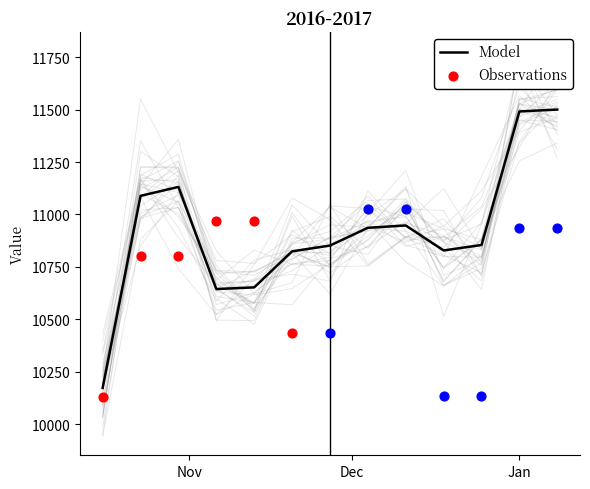

What is the change in value from 2016-11-13 to 2016-12-04?

+284.2